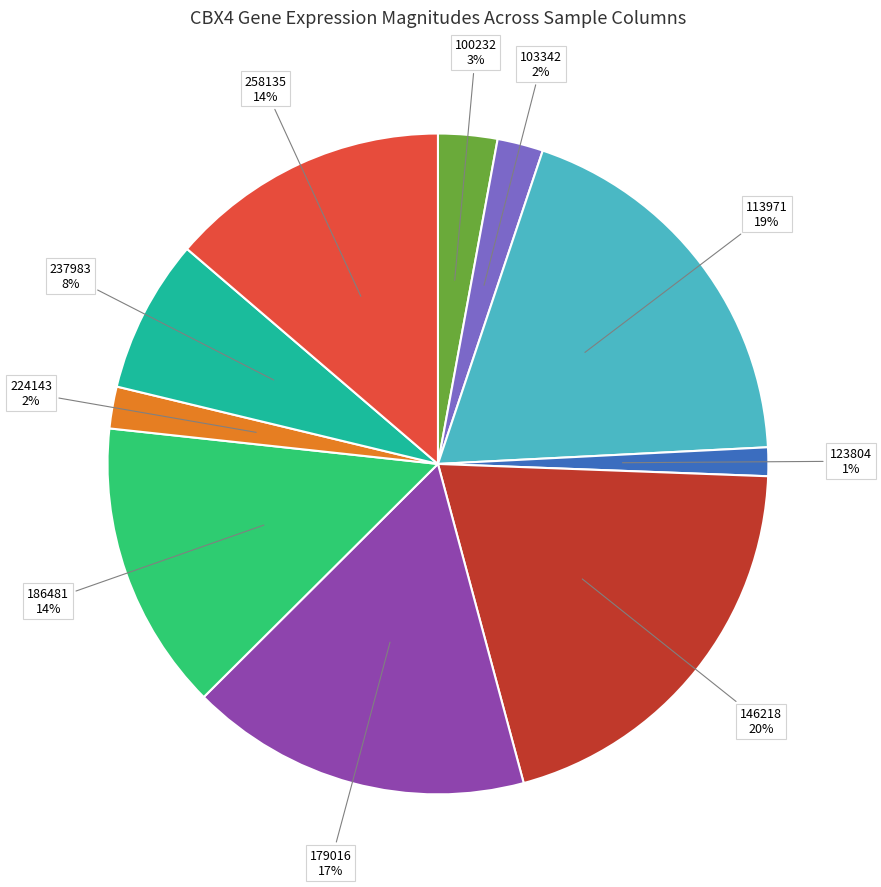

To the nearest percent, what is the difference between the largest and smallest slice percentages?

19%